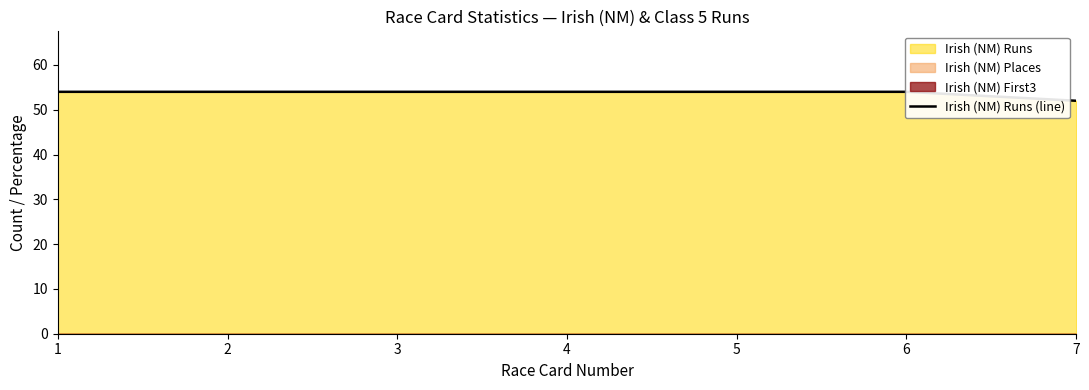

Rank the categories by value from lowest to highest.

7, 1, 2, 3, 4, 5, 6